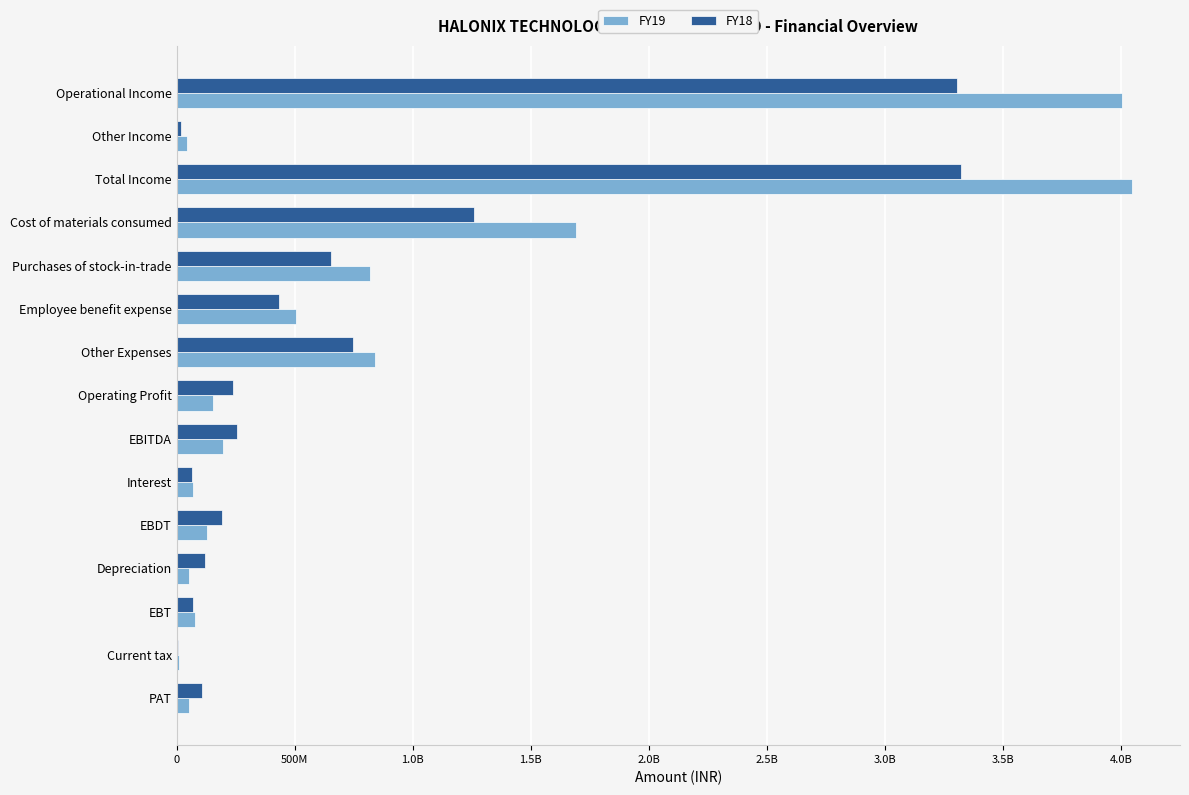

What are all the series names shown in the legend?

FY19, FY18